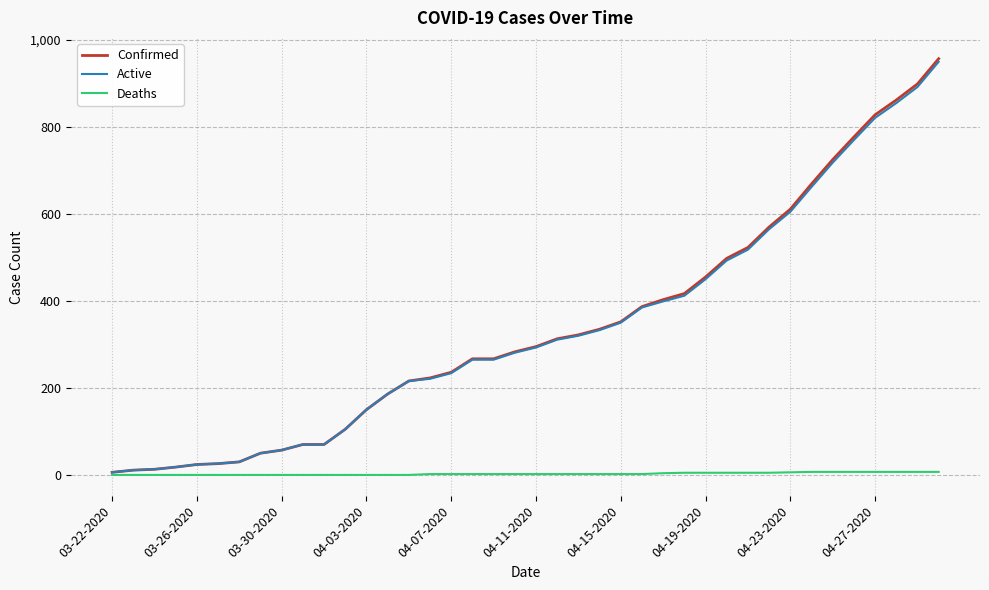

What are all the series names shown in the legend?

Confirmed, Active, Deaths